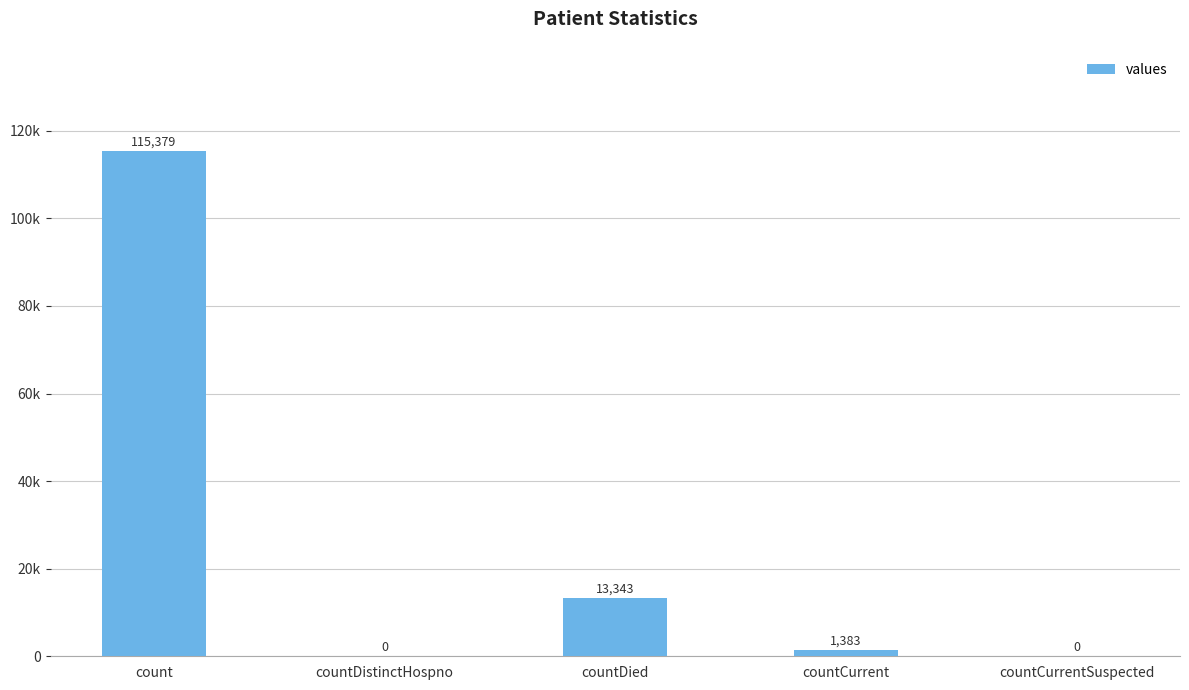

What is the difference between the maximum and minimum values?

115379